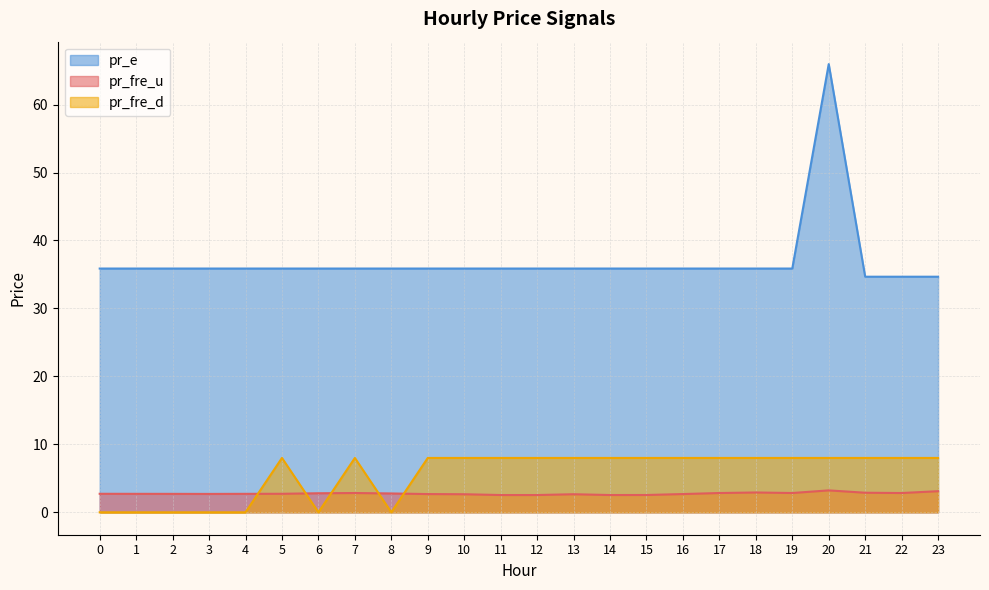

Which has a higher value, 10 or 20?

20